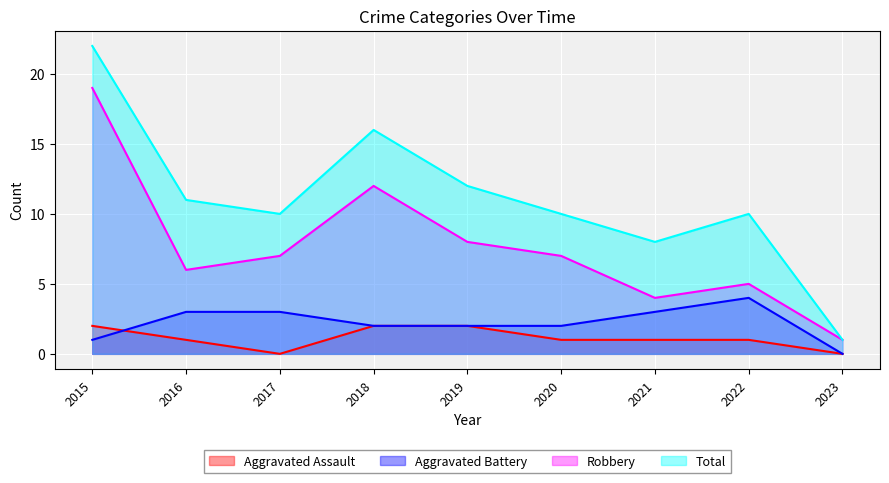

What is the difference between the Total values at 2016 and 2021?

3